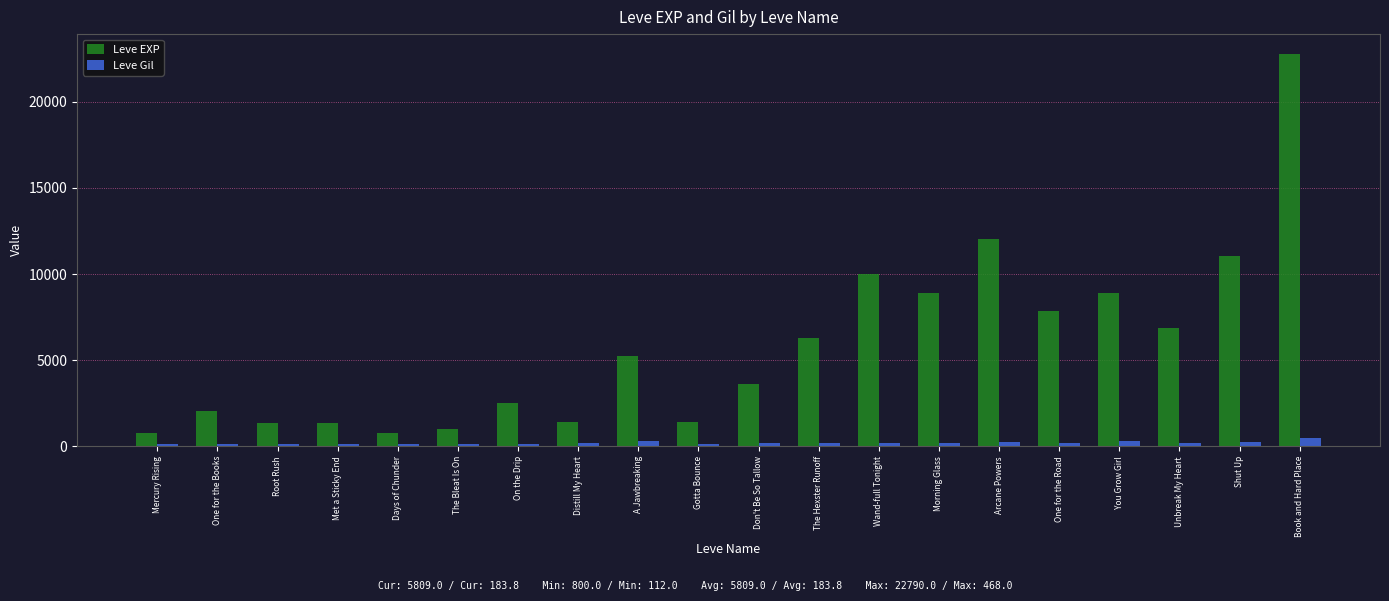

How many data points in Leve EXP are less than 5220?

10